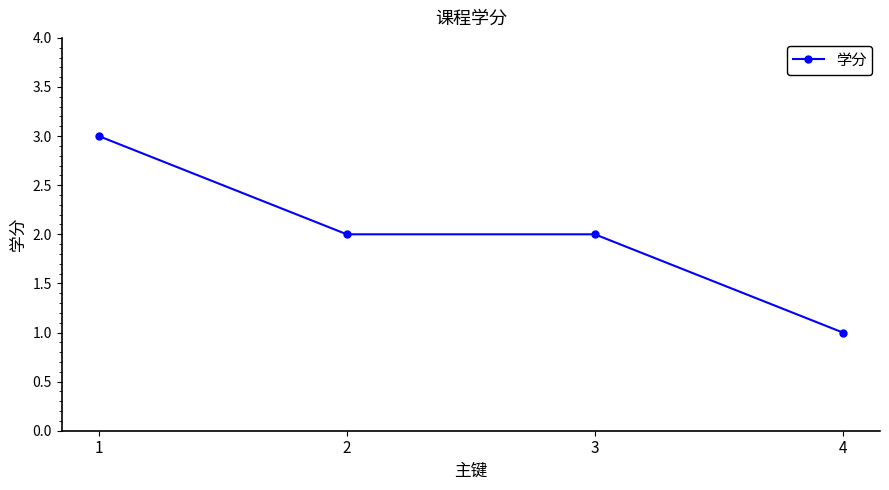

At which label does the data first exceed 2?

1